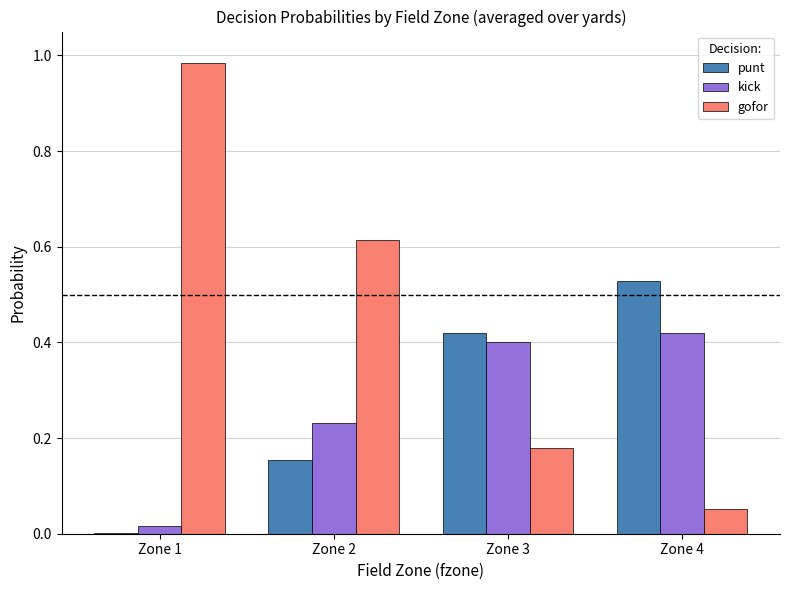

At which label does punt reach its peak?

Zone 4